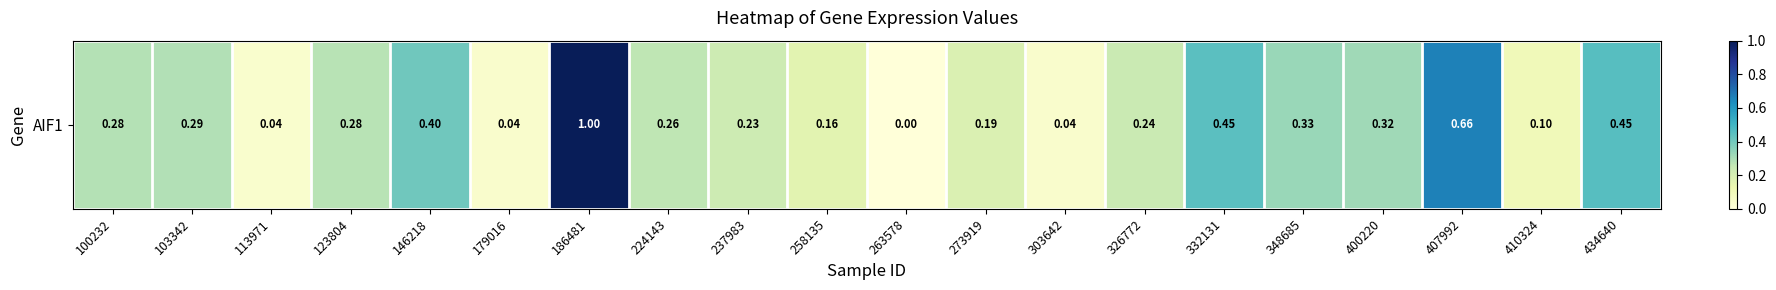

Reading left to right, list all the values displayed in this chart.

100232=0.3	103342=0.3	113971=0.0	123804=0.3	146218=0.4	179016=0.0	186481=1.0	224143=0.3	237983=0.2	258135=0.2	263578=0.0	273919=0.2	303642=0.0	326772=0.2	332131=0.4	348685=0.3	400220=0.3	407992=0.7	410324=0.1	434640=0.5